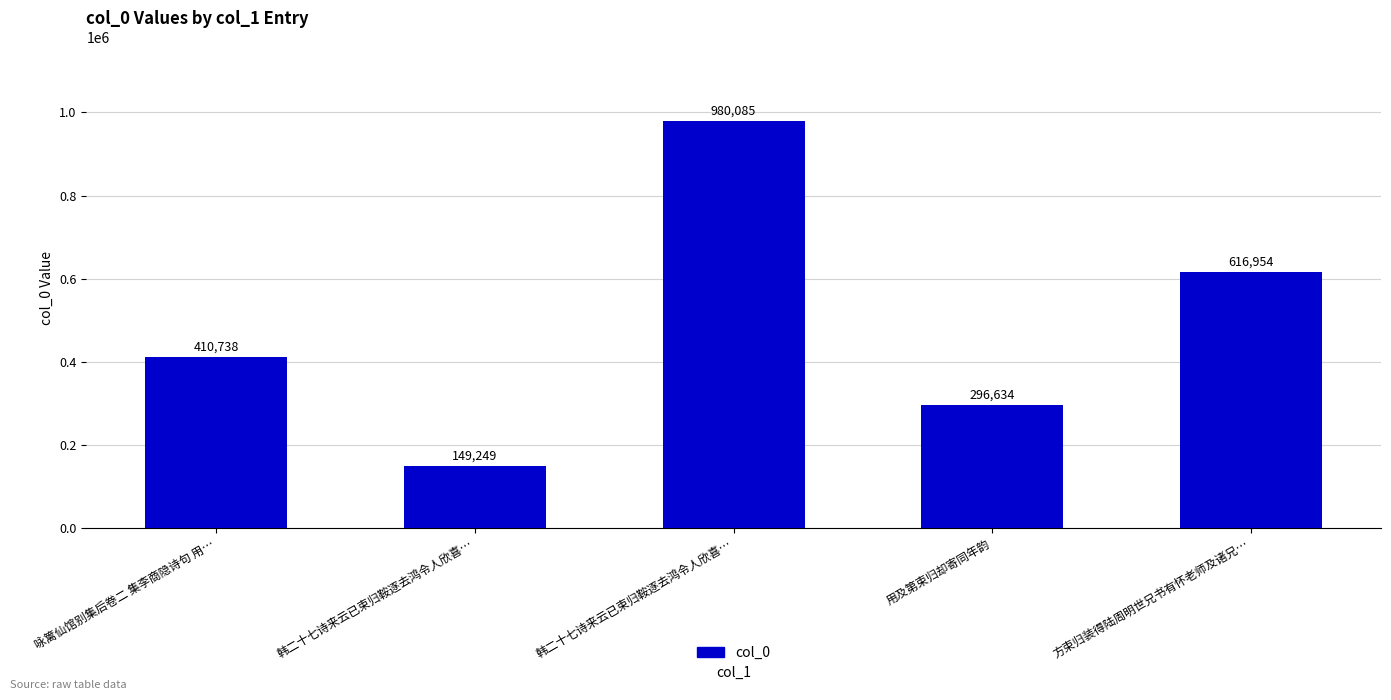

Reading right to left, transcribe all the data shown in this chart.

方束归装得陆周明世兄书有怀老师及诸兄…=616954	用及第束归却寄同年韵=296634	韩二十七诗来云已束归鞍逐去鸿令人欣喜…=980085	韩二十七诗来云已束归鞍逐去鸿令人欣喜…=149249	咏篱仙馆别集后卷二 集李商隐诗句 用…=410738